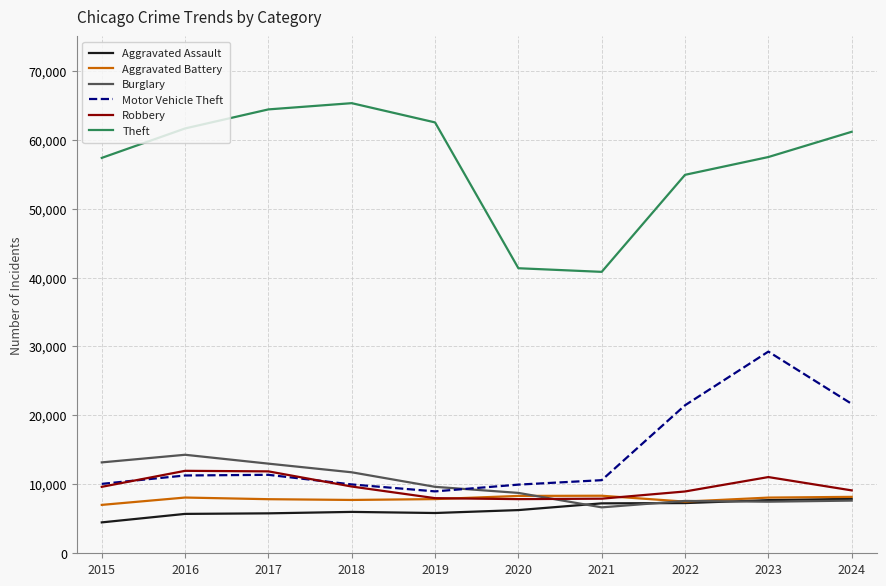

Between 2015 and 2017, which series saw the biggest shift?

Theft